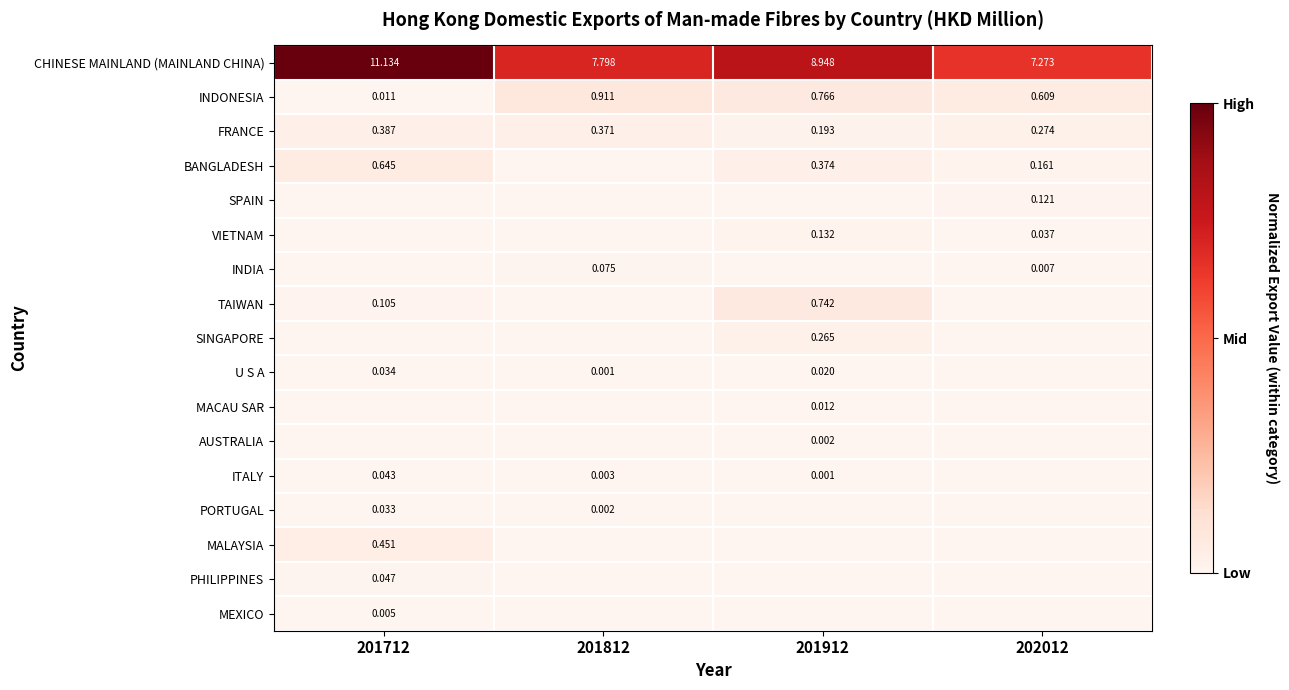

Is the value of CHINESE MAINLAND (MAINLAND CHINA) at 201912 greater than the value of PHILIPPINES at 201712?

Yes